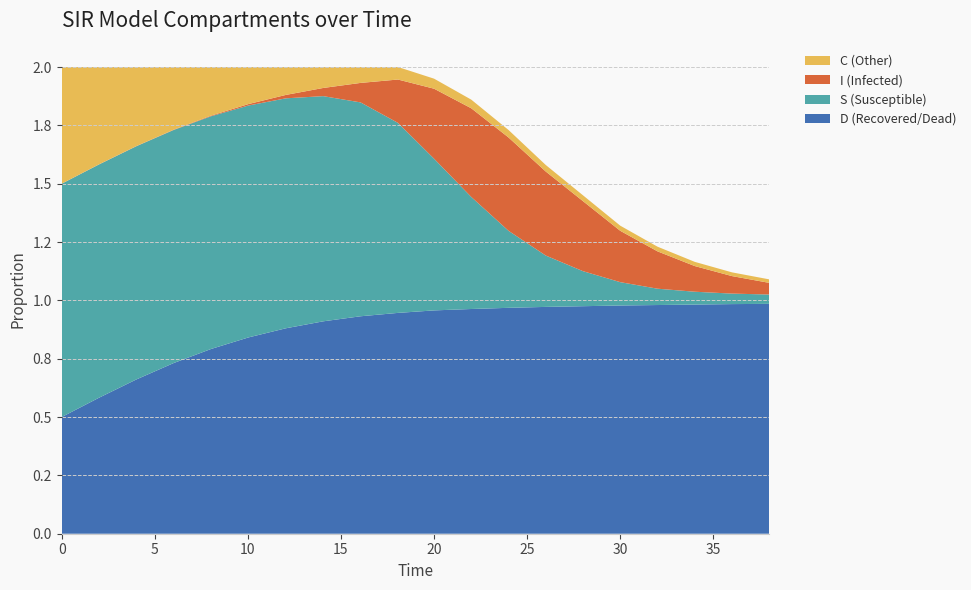

Reading right to left, what are all the values shown in this chart?

S: 38.0=0.0	36.0=0.0	34.0=0.1	32.0=0.1	30.0=0.1	28.0=0.1	26.0=0.2	24.0=0.3	22.0=0.5	20.0=0.7	18.06020066889632=0.8	16.05351170568562=0.9	14.046822742474916=1.0	12.040133779264213=1.0	10.033444816053512=1.0	8.02675585284281=1.0	6.020066889632107=1.0	4.013377926421405=1.0	2.0066889632107023=1.0	0.0=1.0
I: 38.0=0.1	36.0=0.1	34.0=0.1	32.0=0.2	30.0=0.2	28.0=0.3	26.0=0.4	24.0=0.4	22.0=0.4	20.0=0.3	18.06020066889632=0.2	16.05351170568562=0.1	14.046822742474916=0.0	12.040133779264213=0.0	10.033444816053512=0.0	8.02675585284281=0.0	6.020066889632107=0.0	4.013377926421405=0.0	2.0066889632107023=0.0	0.0=0.0
C: 38.0=0.0	36.0=0.0	34.0=0.0	32.0=0.0	30.0=0.0	28.0=0.0	26.0=0.0	24.0=0.0	22.0=0.0	20.0=0.0	18.06020066889632=0.1	16.05351170568562=0.1	14.046822742474916=0.1	12.040133779264213=0.1	10.033444816053512=0.2	8.02675585284281=0.2	6.020066889632107=0.3	4.013377926421405=0.3	2.0066889632107023=0.4	0.0=0.5
D: 38.0=1.0	36.0=1.0	34.0=1.0	32.0=1.0	30.0=1.0	28.0=1.0	26.0=1.0	24.0=1.0	22.0=1.0	20.0=1.0	18.06020066889632=0.9	16.05351170568562=0.9	14.046822742474916=0.9	12.040133779264213=0.9	10.033444816053512=0.8	8.02675585284281=0.8	6.020066889632107=0.7	4.013377926421405=0.7	2.0066889632107023=0.6	0.0=0.5